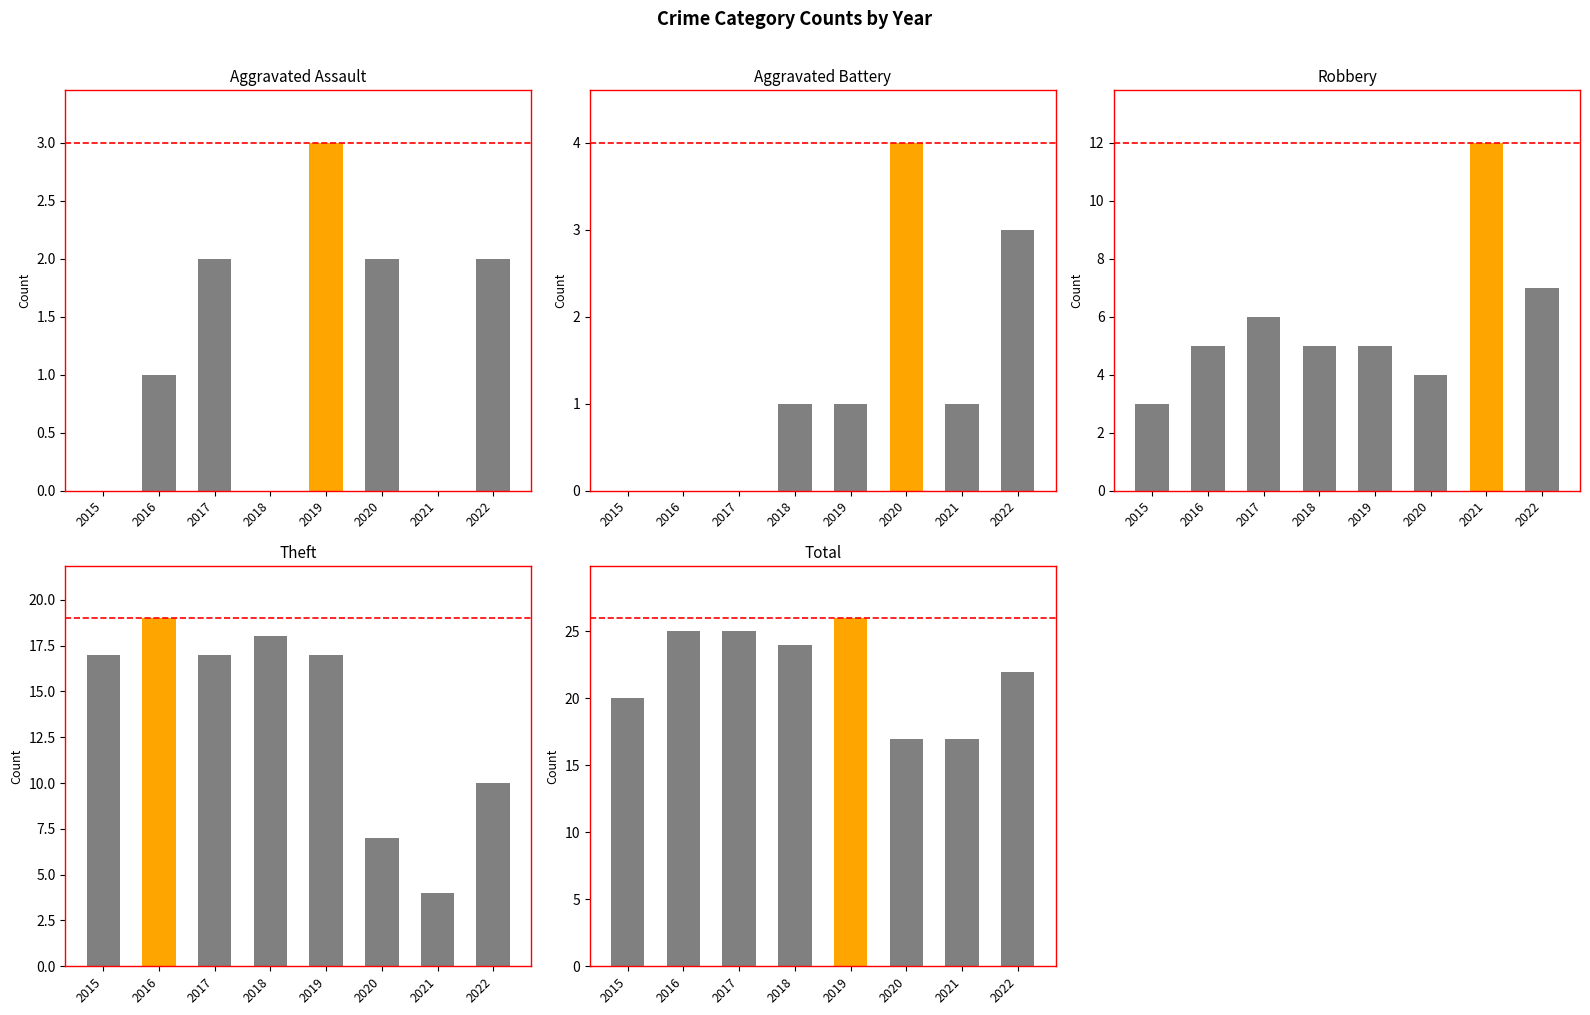

What is the spread (max minus min) of values at 2021?

17